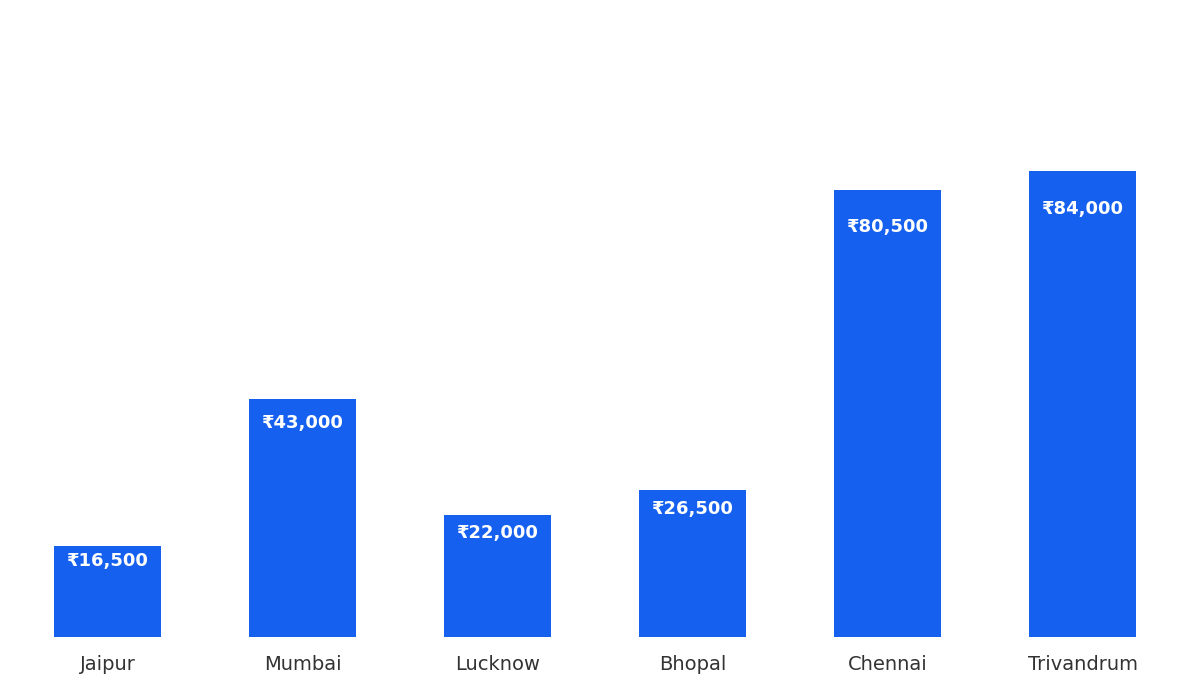

At which category does the chart reach its peak across all series?

Trivandrum